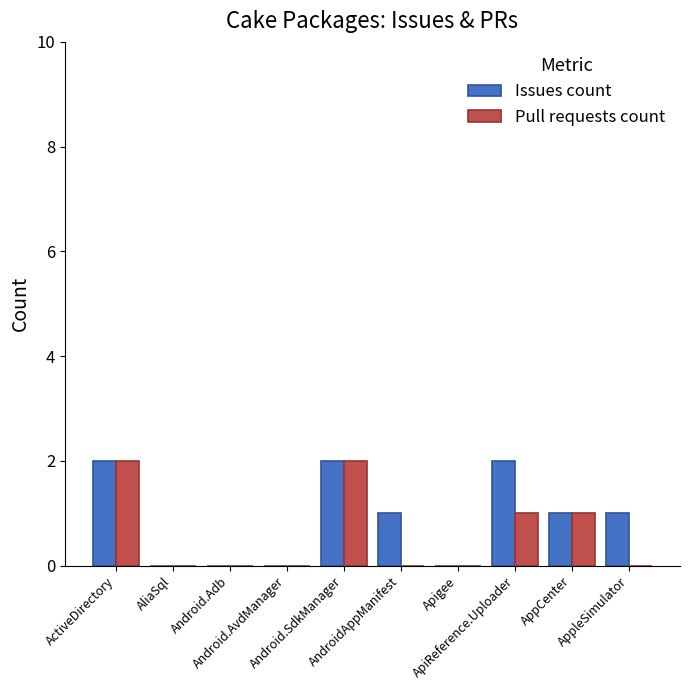

Reading right to left, extract all data points from this chart.

Issues count: AppleSimulator=1	AppCenter=1	ApiReference.Uploader=2	Apigee=0	AndroidAppManifest=1	Android.SdkManager=2	Android.AvdManager=0	Android.Adb=0	AliaSql=0	ActiveDirectory=2
Pull requests count: AppleSimulator=0	AppCenter=1	ApiReference.Uploader=1	Apigee=0	AndroidAppManifest=0	Android.SdkManager=2	Android.AvdManager=0	Android.Adb=0	AliaSql=0	ActiveDirectory=2